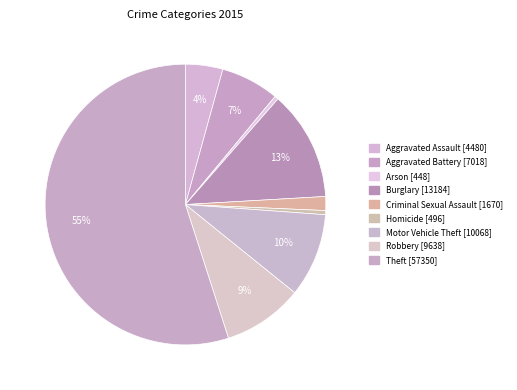

What is the largest slice in the pie chart?

Theft